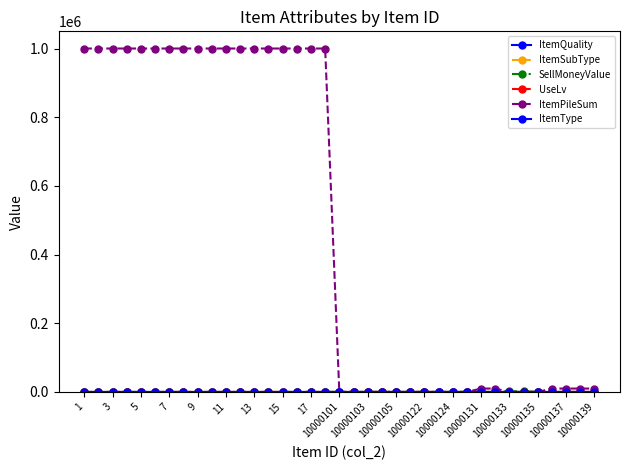

Count the number of categories in the chart.

37